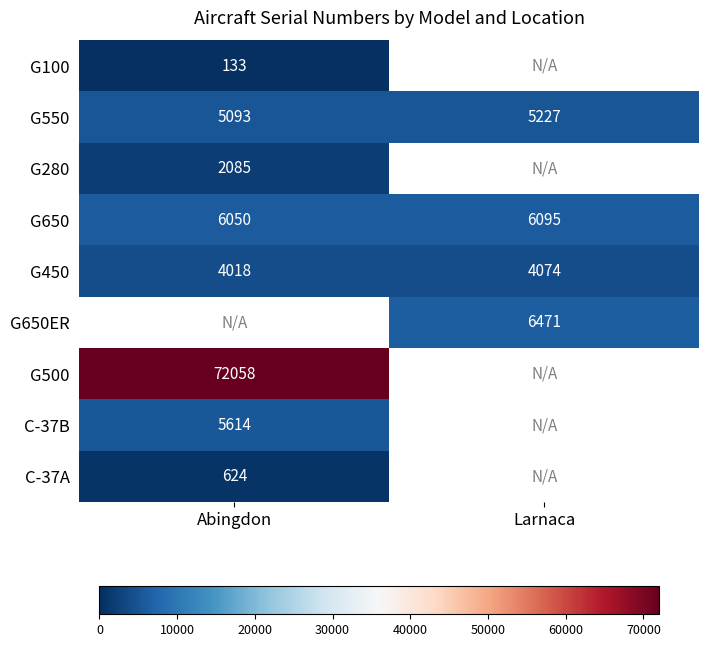

What is the sum of the G650 values at Larnaca and Abingdon?

12145